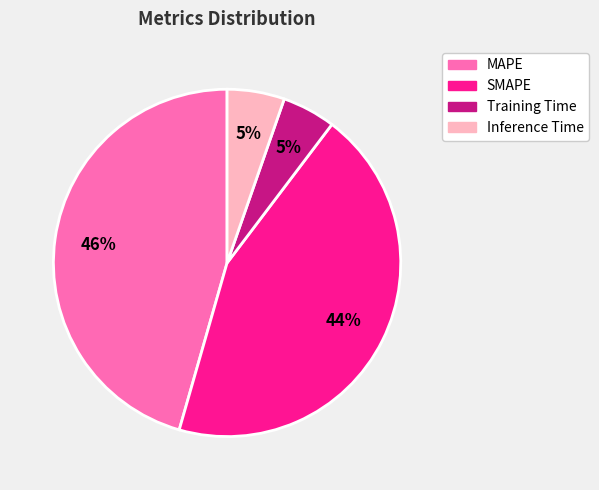

How many segments does this pie chart have?

4